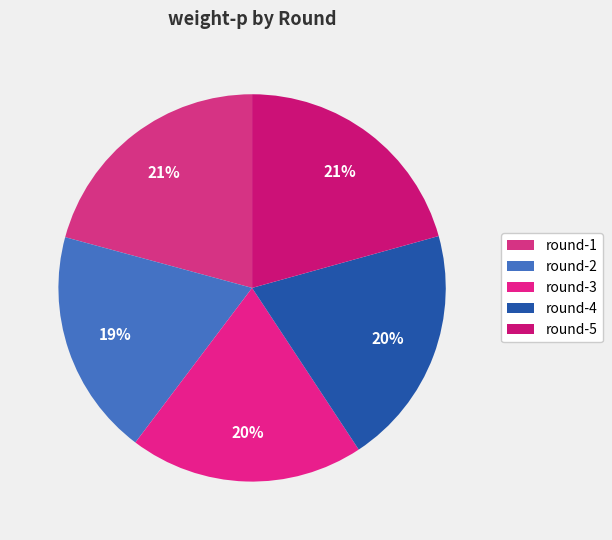

Is there any slice that represents more than half of the pie?

No